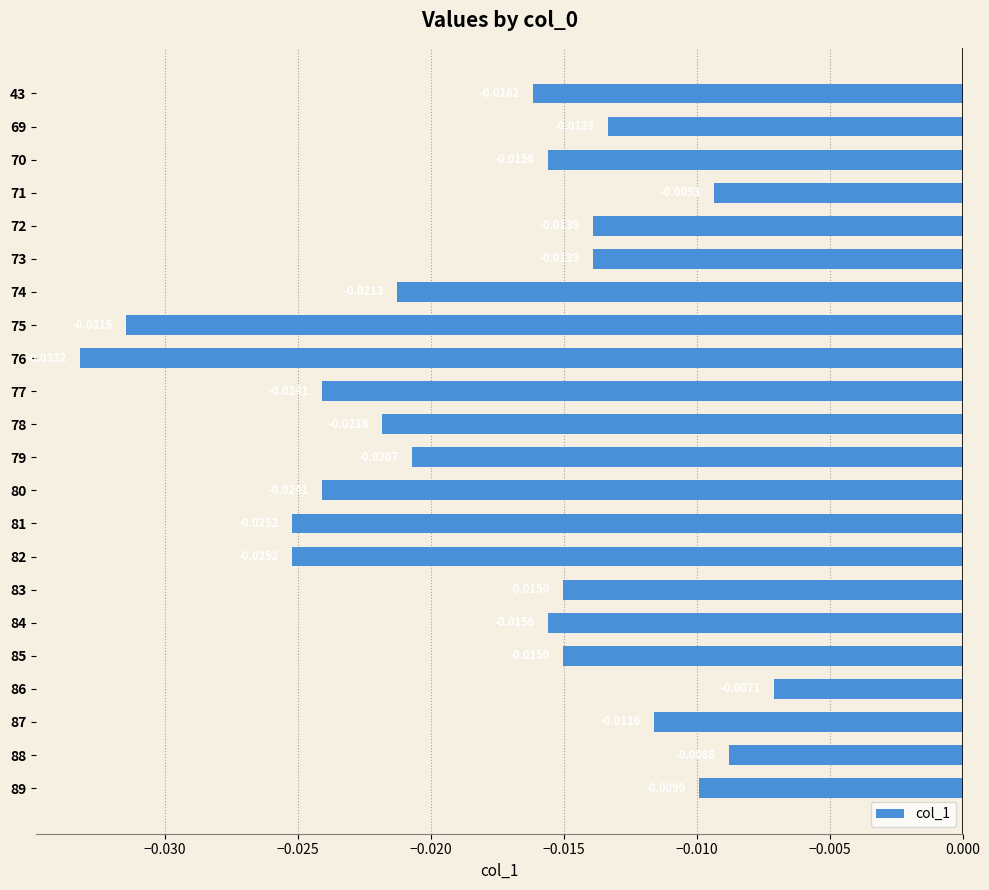

Does the chart contain stacked bars?

No